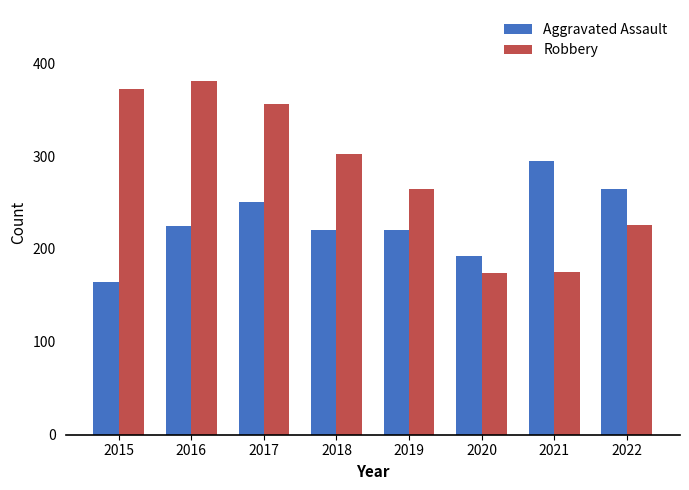

Where does the Robbery series first go above 302?

2015